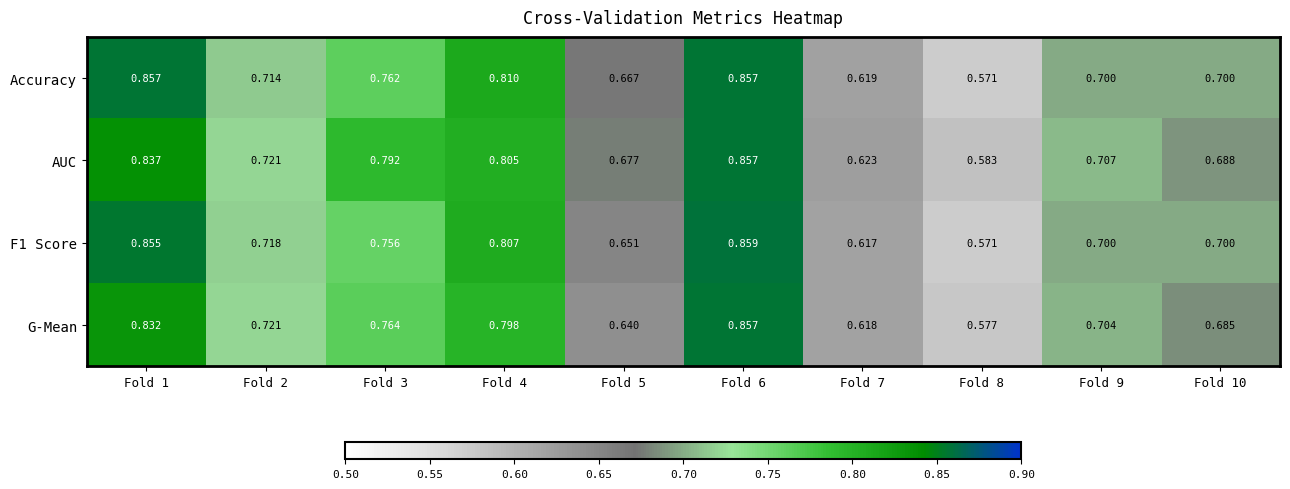

Between Fold 3 and Fold 9, which series saw the biggest shift?

AUC